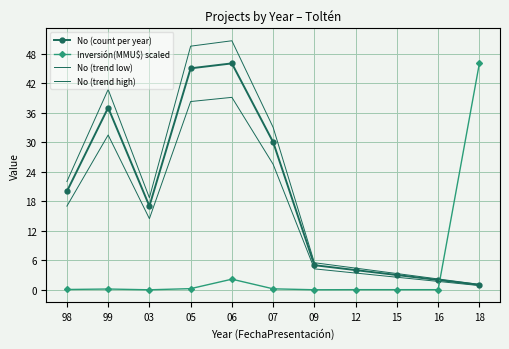

At how many categories does at least one series exceed 6?

7